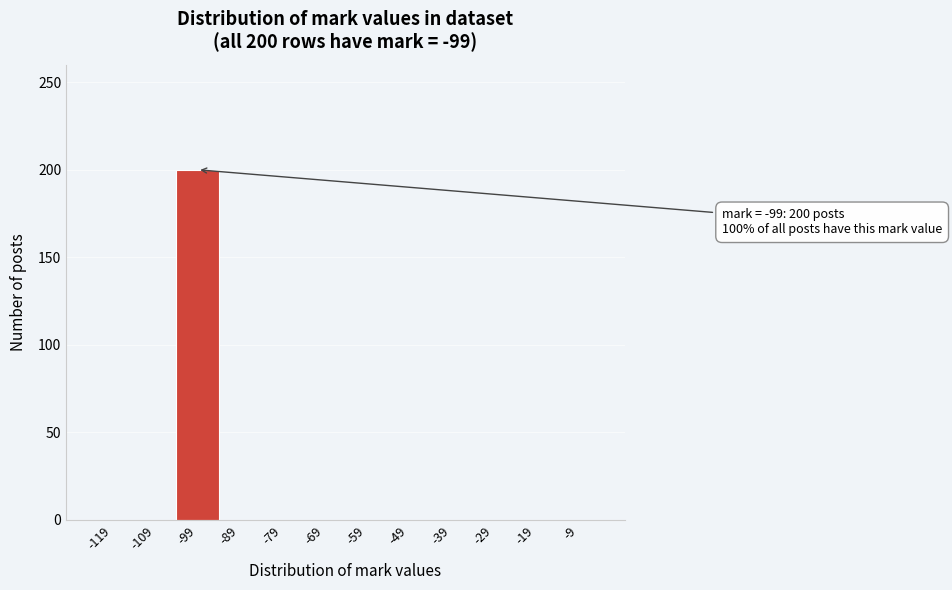

Reading right to left, extract all data points from this chart.

-9=0	-19=0	-29=0	-39=0	-49=0	-59=0	-69=0	-79=0	-89=0	-99=200	-109=0	-119=0